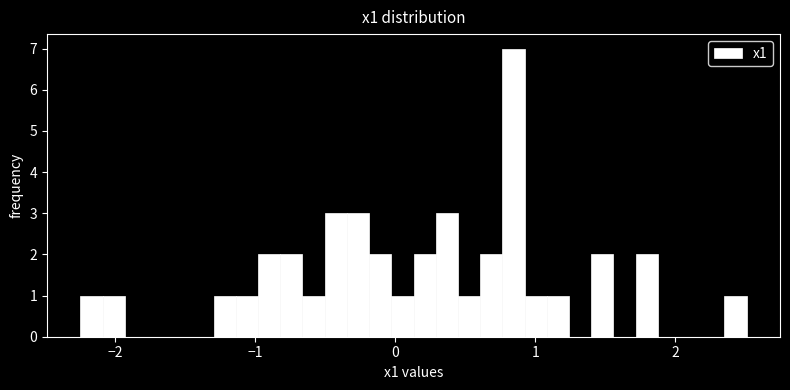

Around what value on the x-axis is the tallest bar? Give the approximate position of its centre, as read against the axis.

0.8